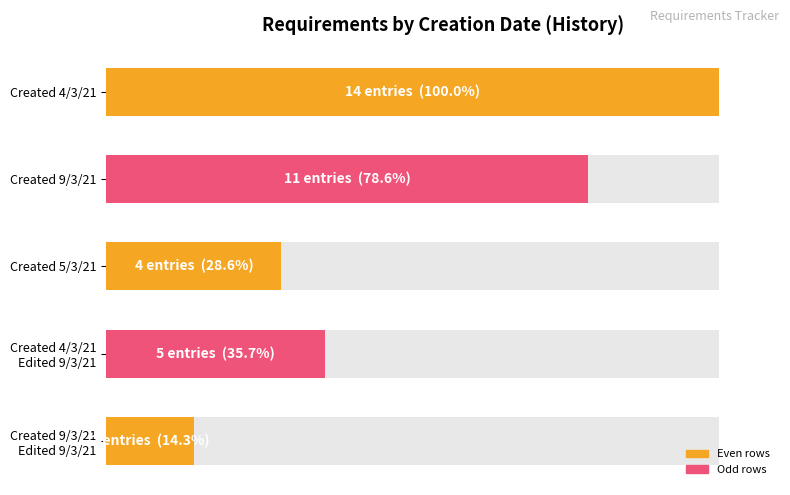

The value at Created 4/3/21 is 100.0. True or false?

True